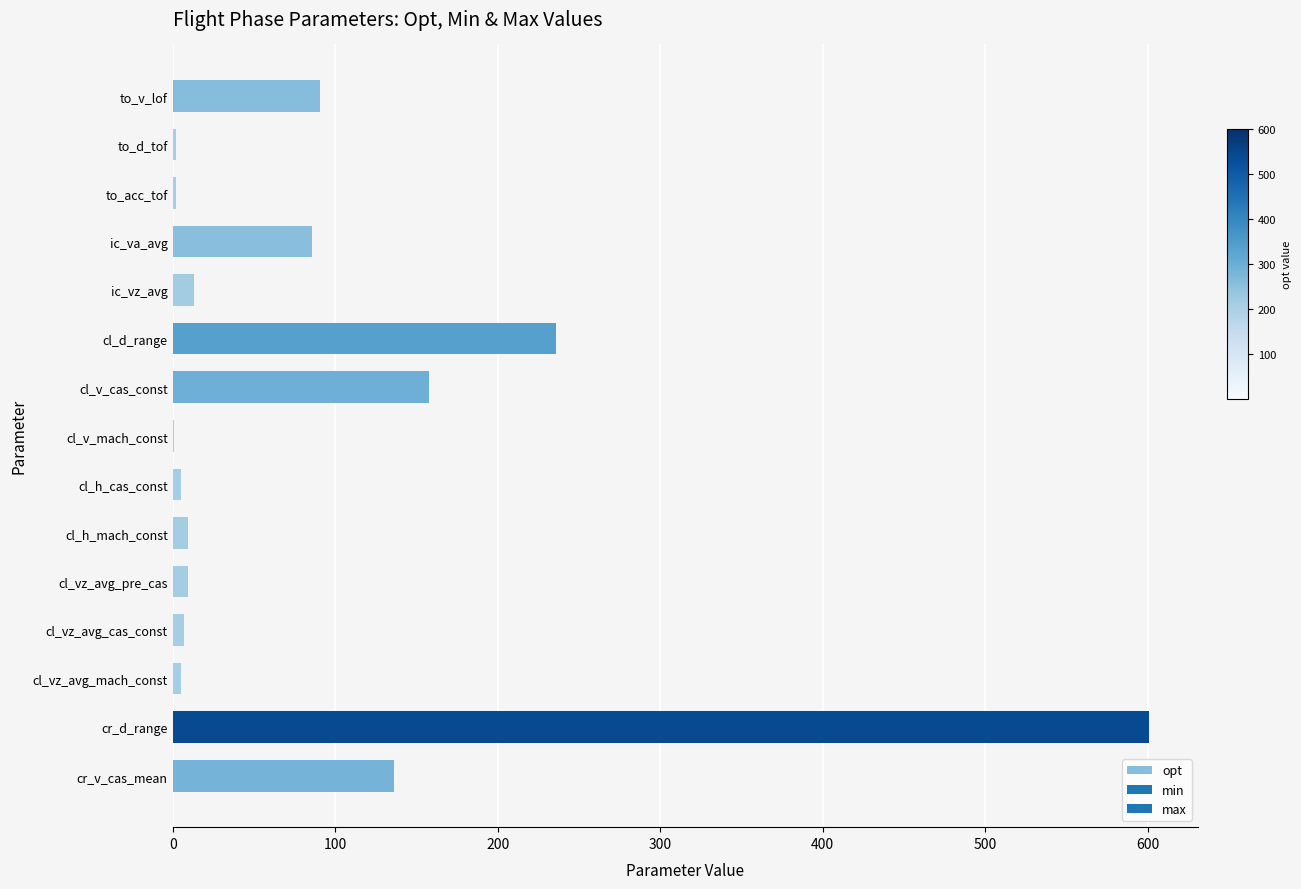

Where is the data nearest to the value 300?

cl_d_range